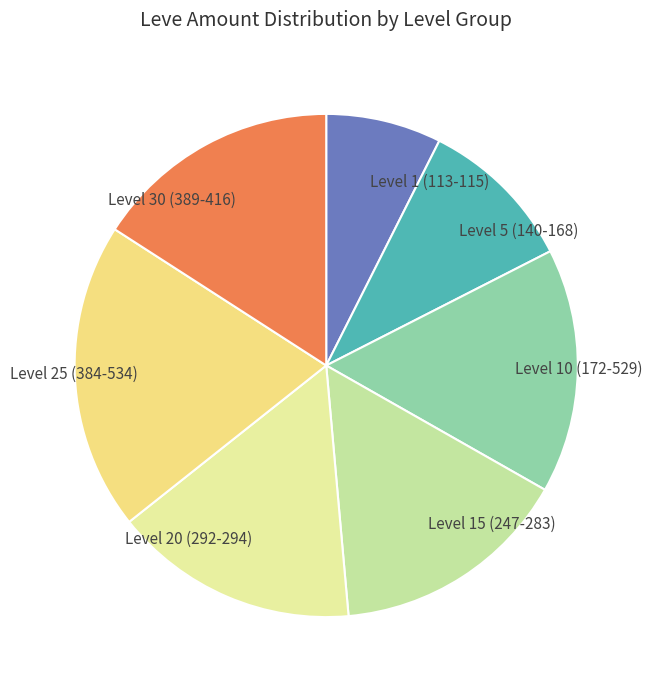

Between Level 30 (389-416) and Level 1 (113-115), which is larger?

Level 30 (389-416)